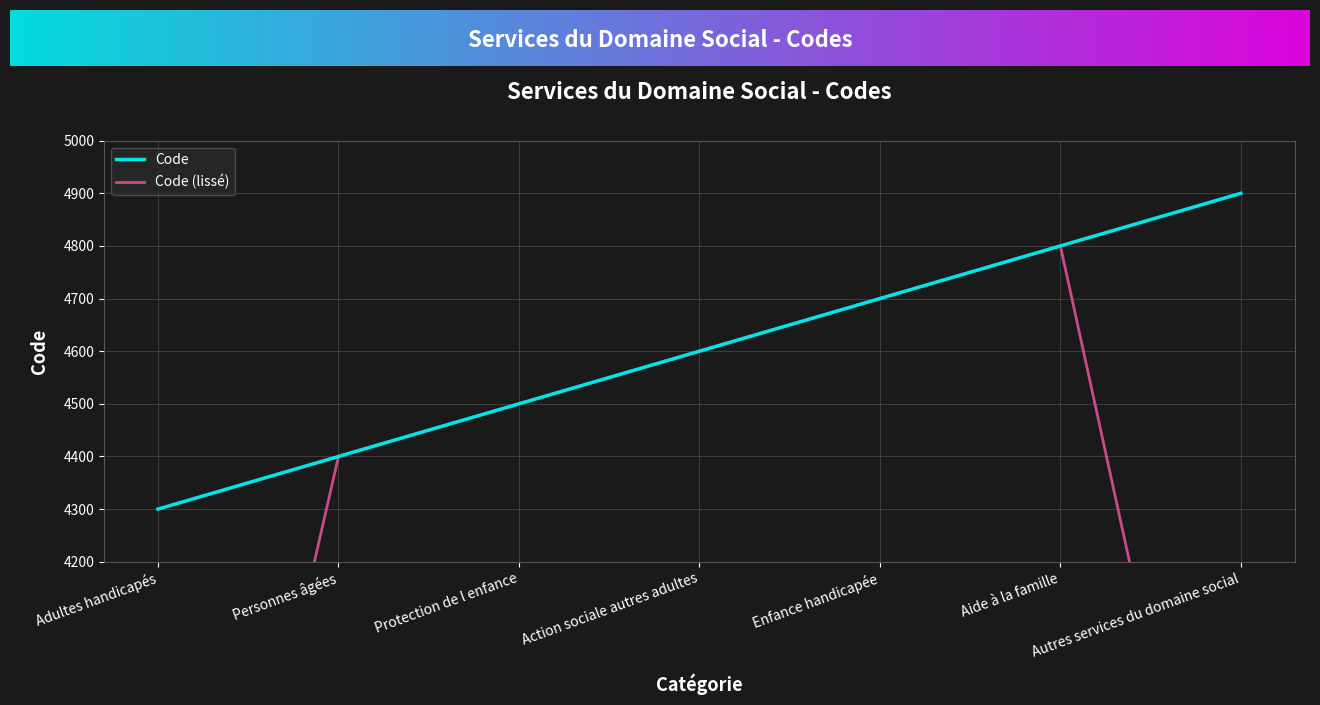

The value of Code at Enfance handicapée is 8178. True or false?

False